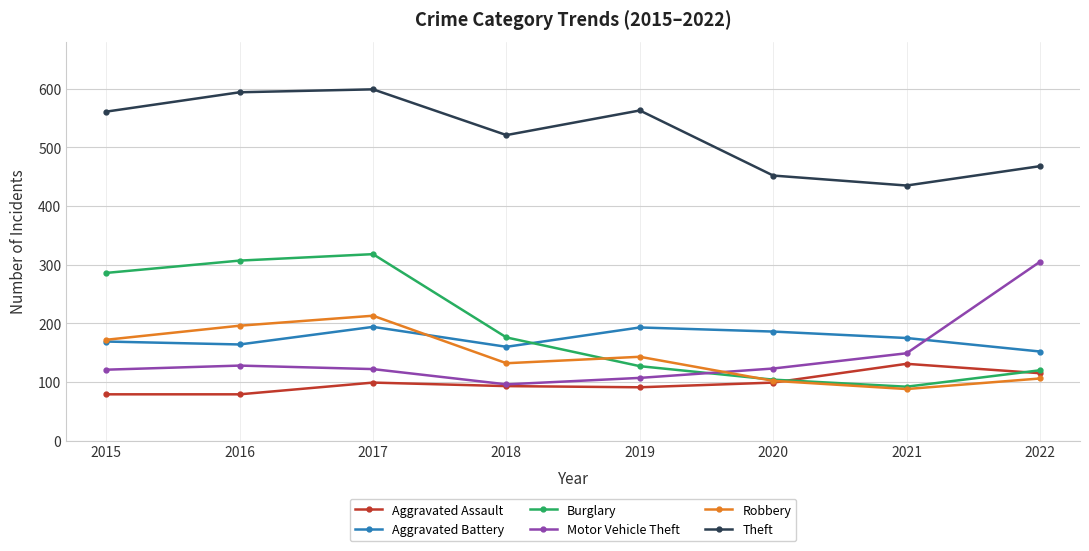

List the series in order of their peak value, lowest first.

Aggravated Assault, Aggravated Battery, Robbery, Motor Vehicle Theft, Burglary, Theft